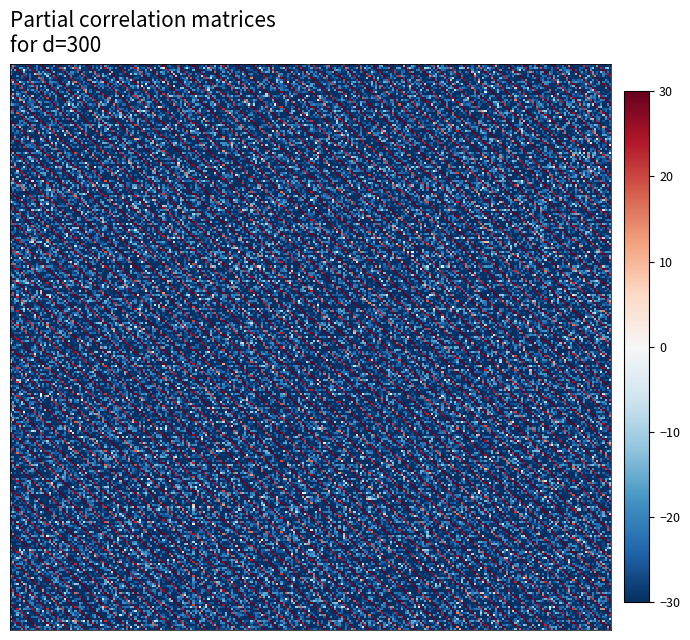

The adk.53 series shows 65 at recA.29. True or false?

False